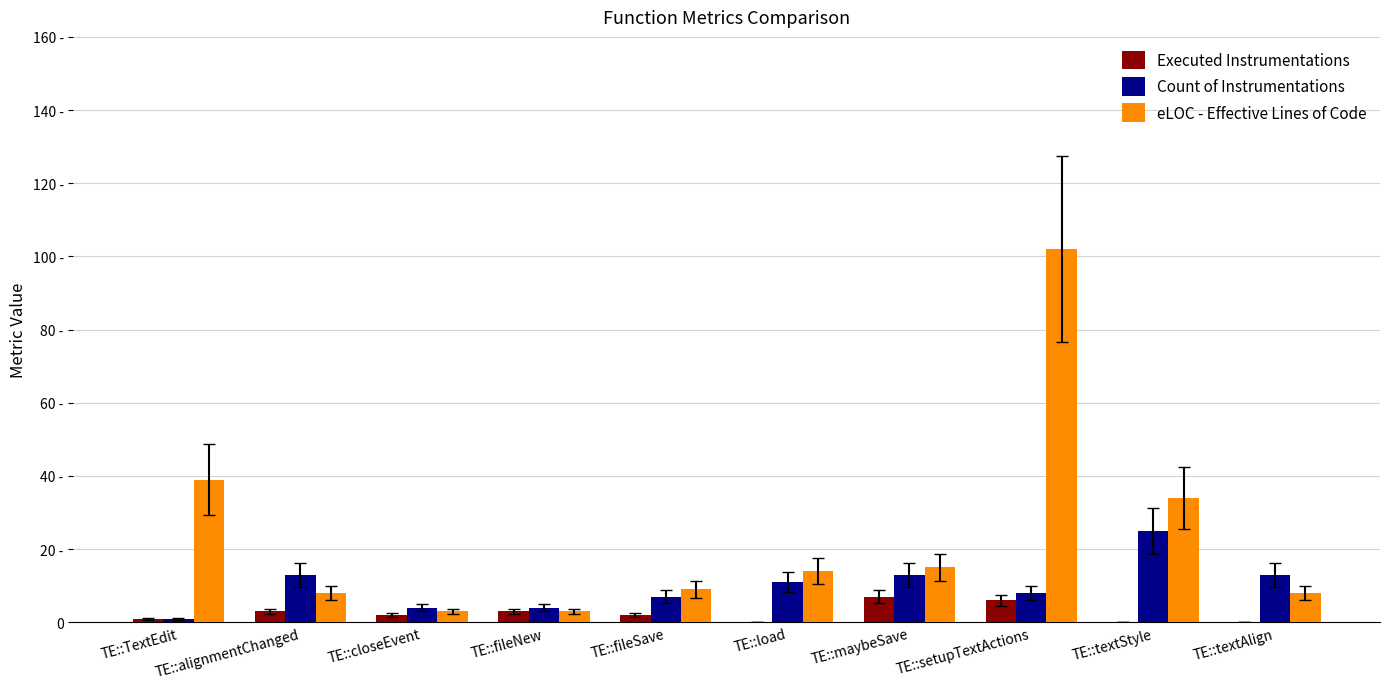

Where does the eLOC - Effective Lines of Code series first go above 14?

TE::TextEdit